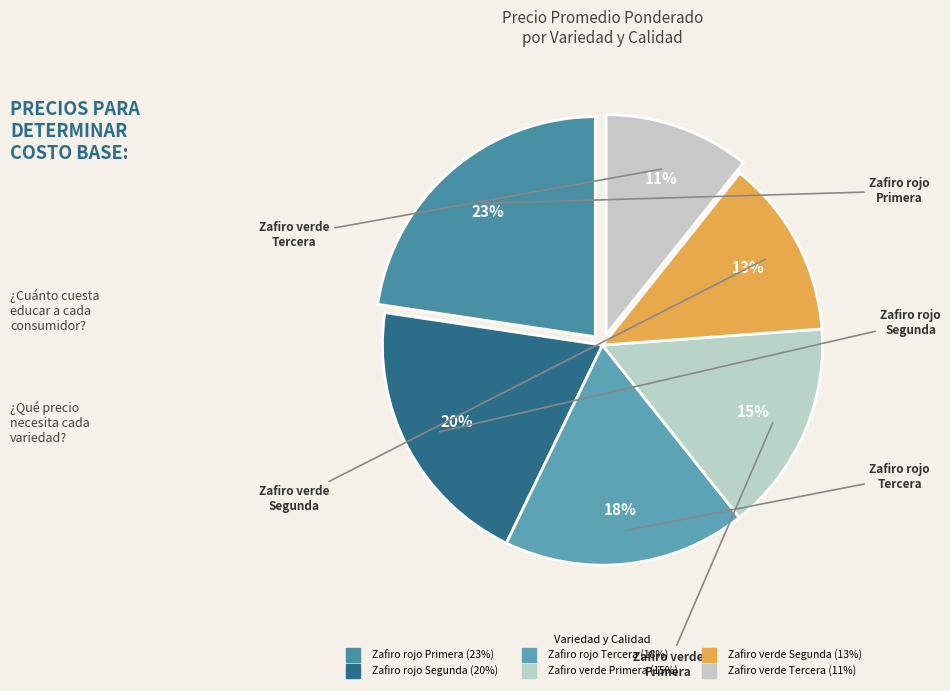

Does Zafiro verde Segunda represent more than half of the total?

No